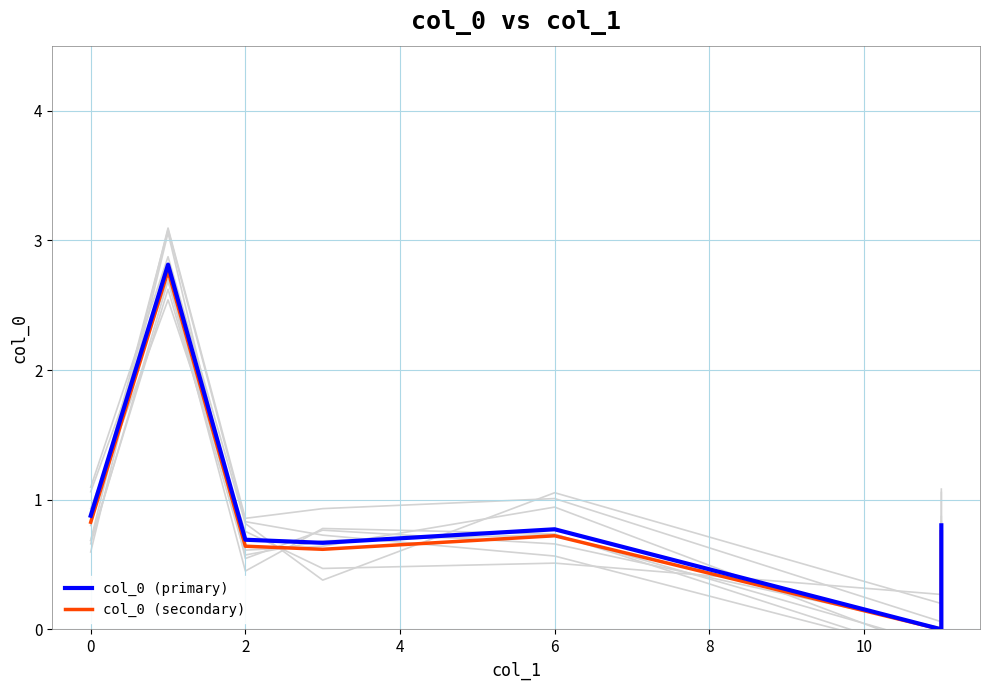

The col_0 (secondary) series shows 0.6 at 4. True or false?

True